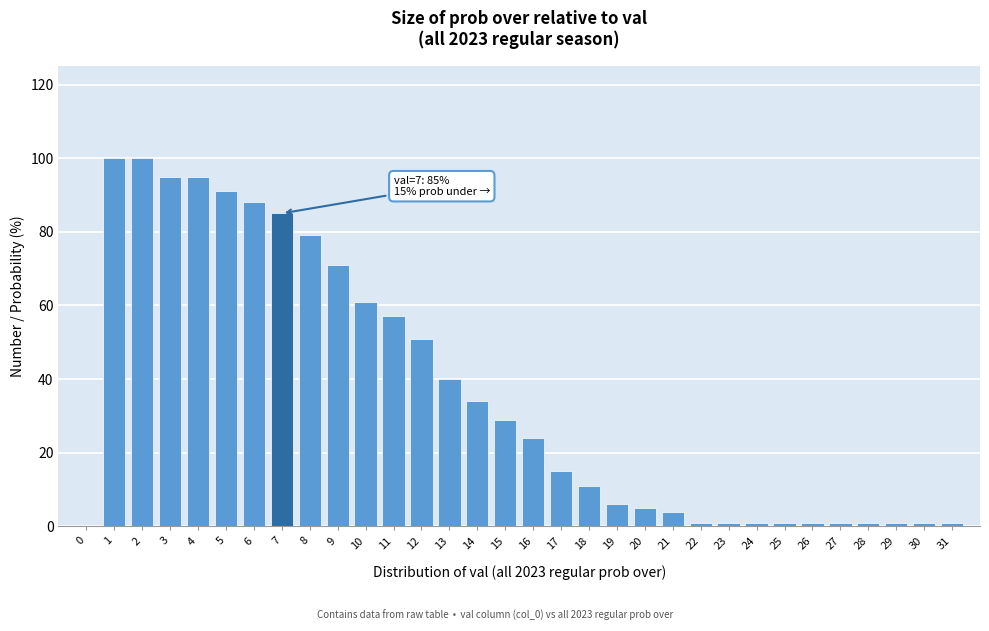

What is the change in value from 0 to 2?

+100